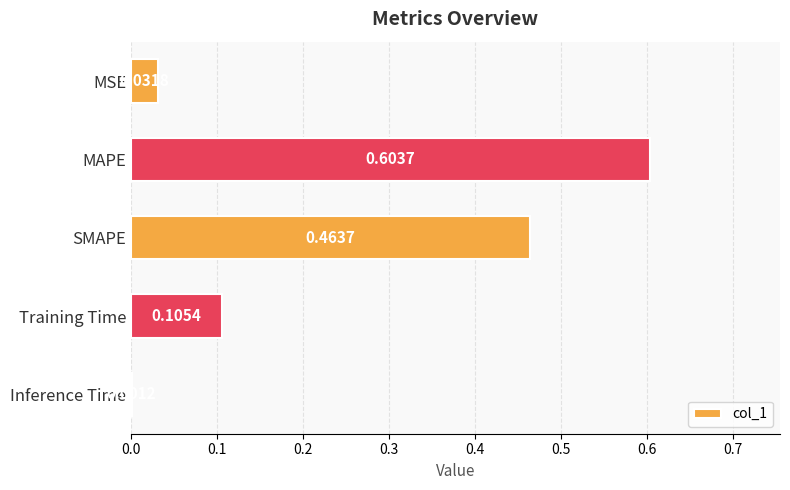

Where is the data nearest to the value 0?

Inference Time